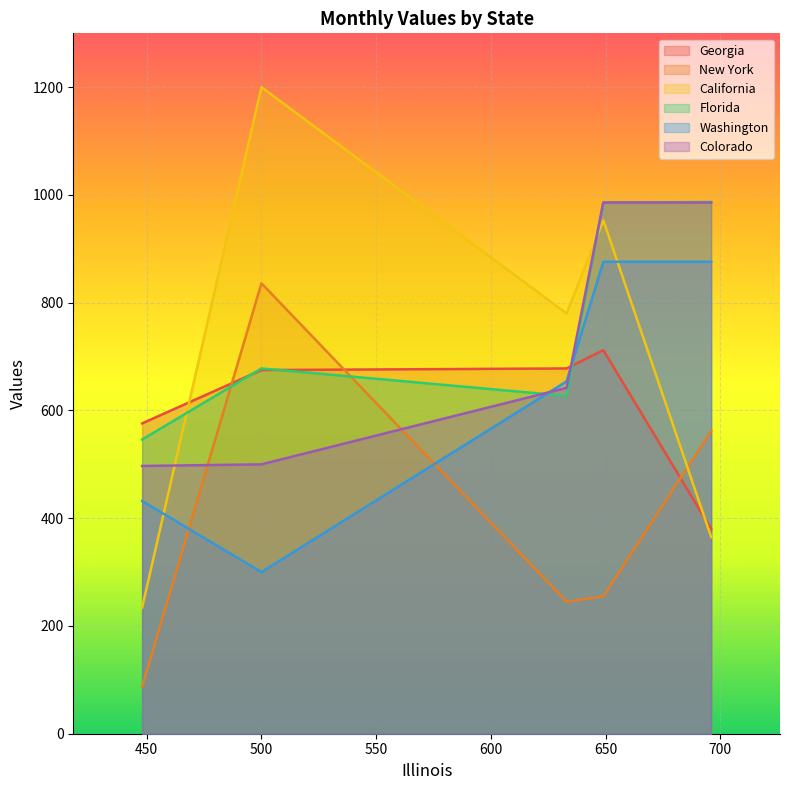

Does the chart display data point markers on the line(s)?

No